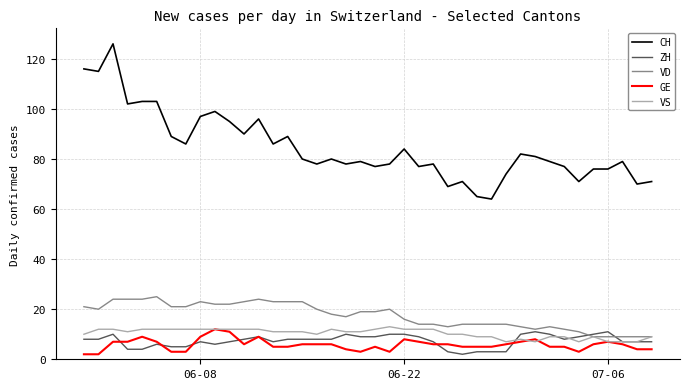

Which series has the largest total across all categories?

CH